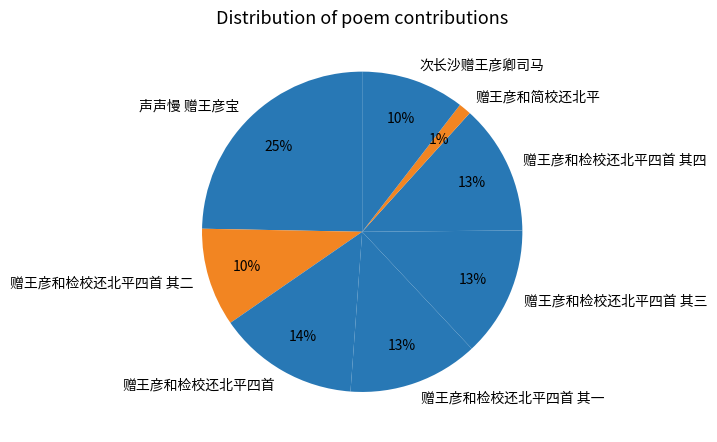

Which has a higher value, 赠王彦和检校还北平四首 其四 or 赠王彦和检校还北平四首 其二?

赠王彦和检校还北平四首 其四